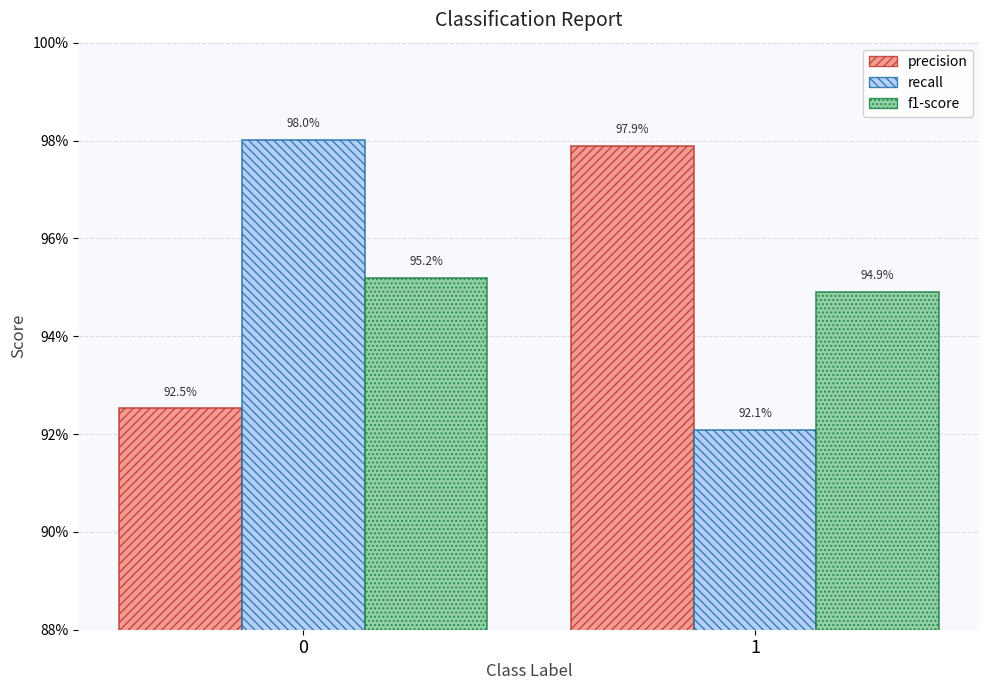

What is the value of the recall bar at the 2nd from the left?

0.9